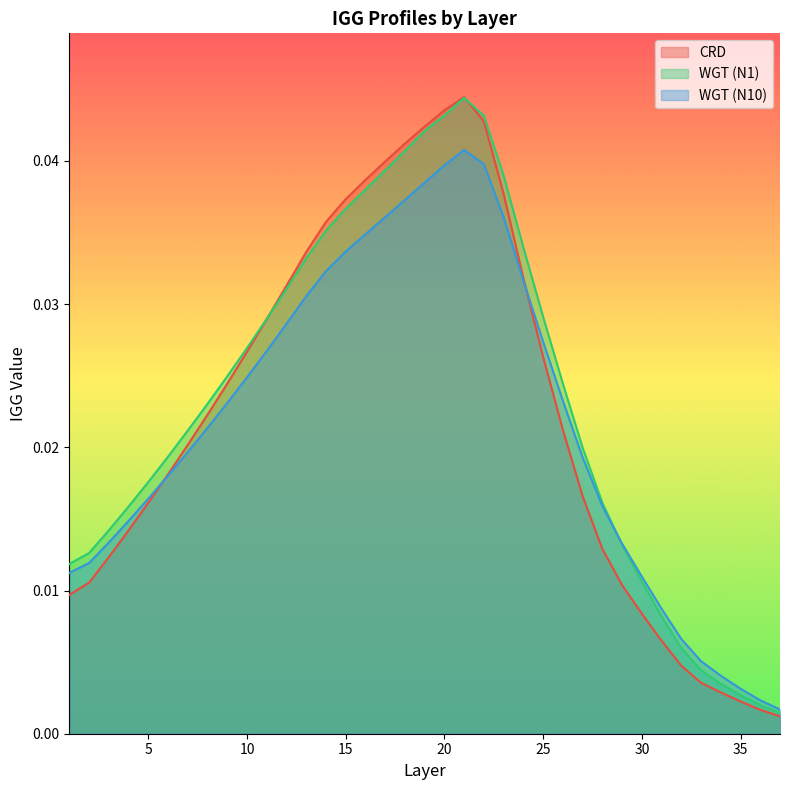

Between 25 and 30, which series saw the biggest shift?

WGT (N1)